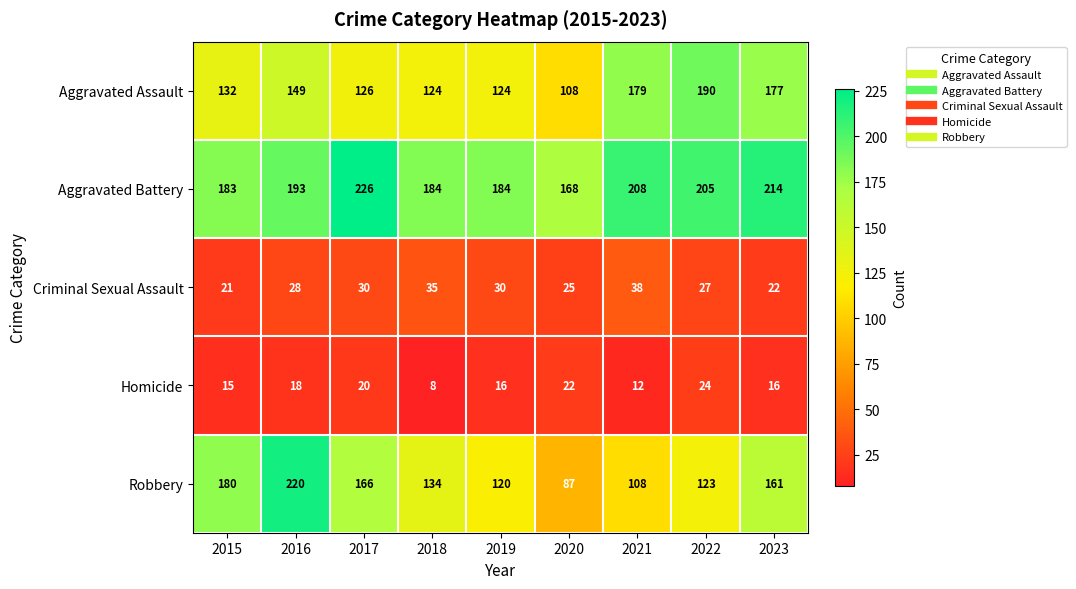

What is the total value across all series at 2019?

474